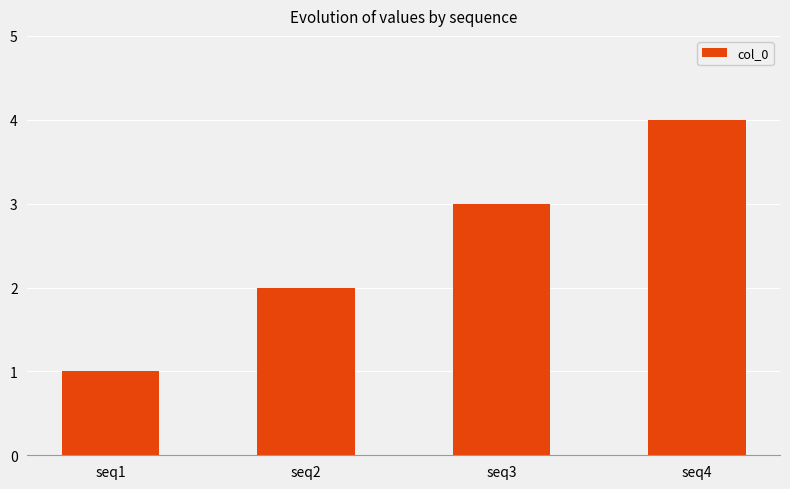

Which has a higher value, seq3 or seq1?

seq3